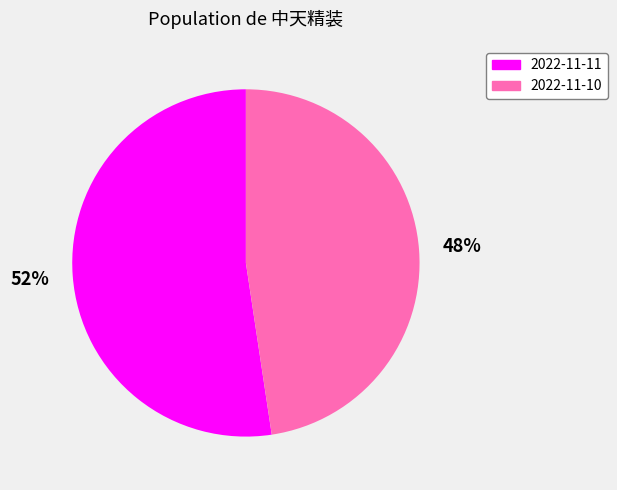

To the nearest percent, what is the combined percentage of 2022-11-10 and 2022-11-11?

100%